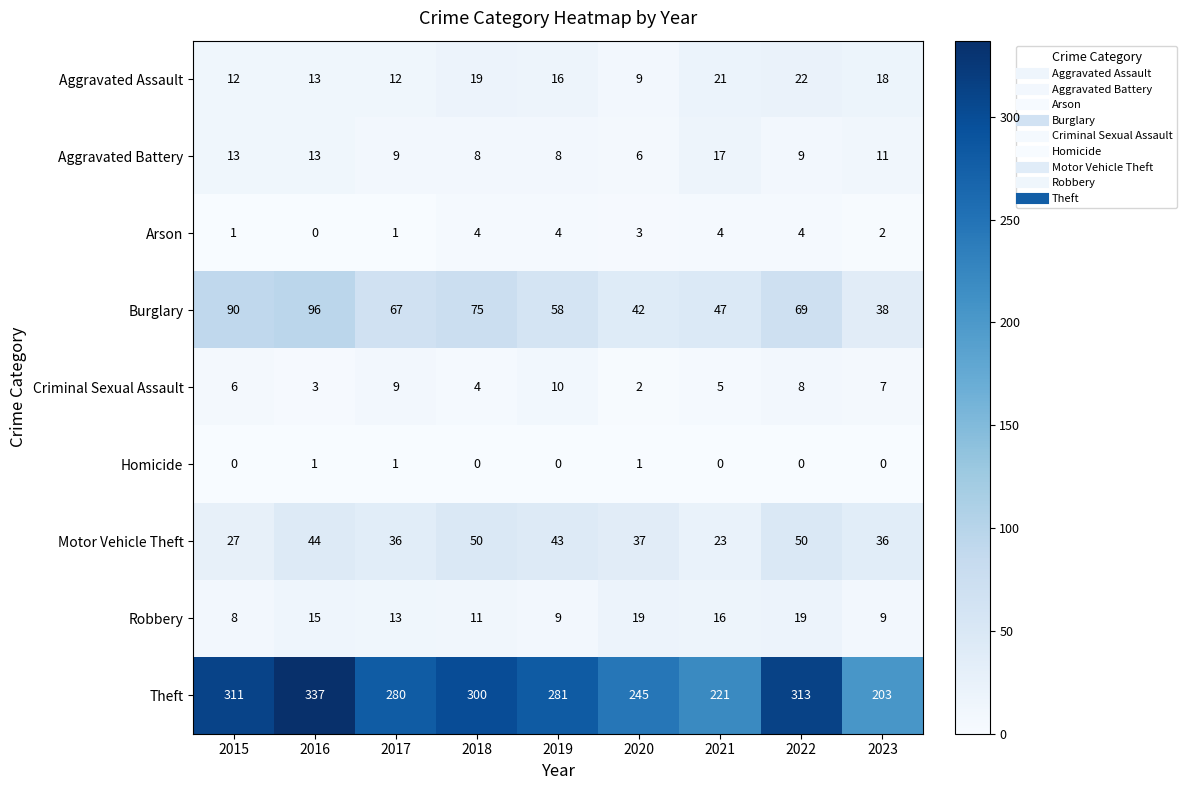

What is the sum of the Theft values at 2015 and 2023?

514